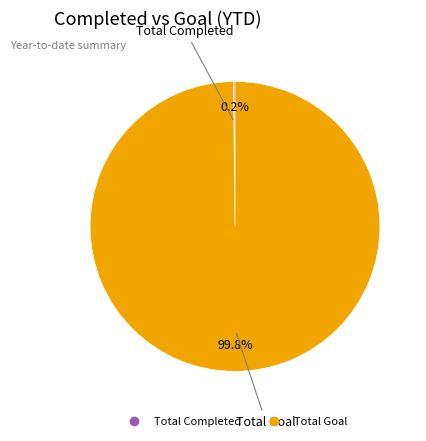

To the nearest percent, what is the average slice percentage?

50%